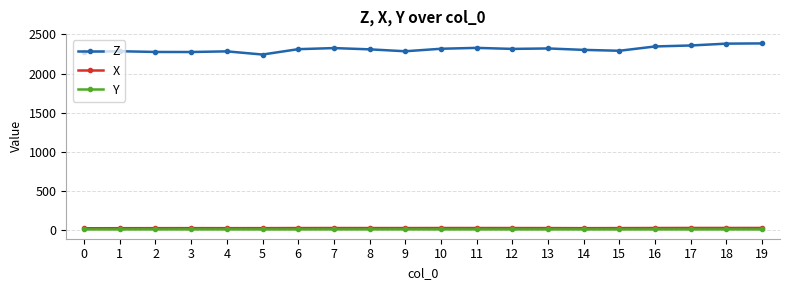

True or false: Z and Y intersect in this chart.

False